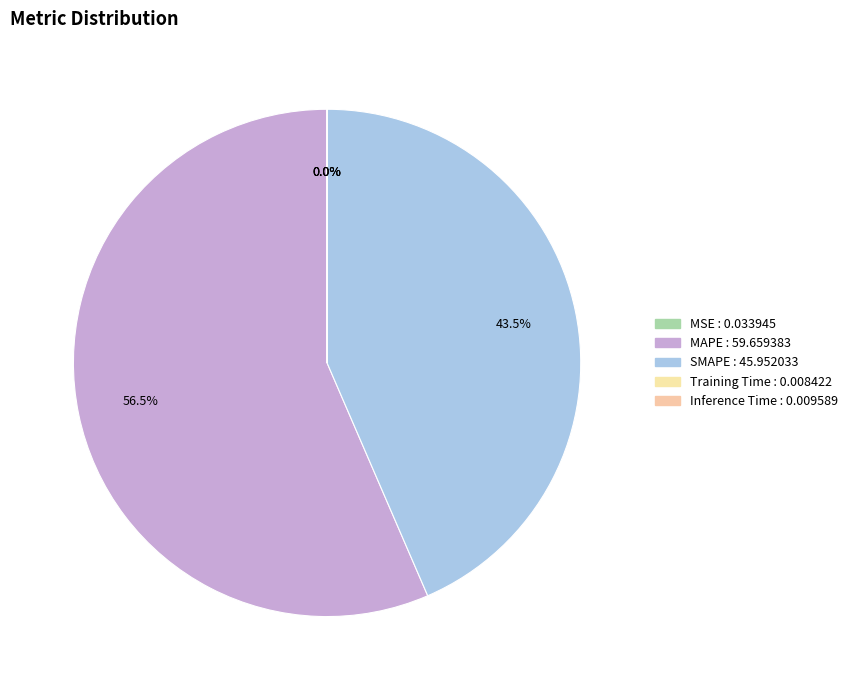

Which slice is the largest?

MAPE